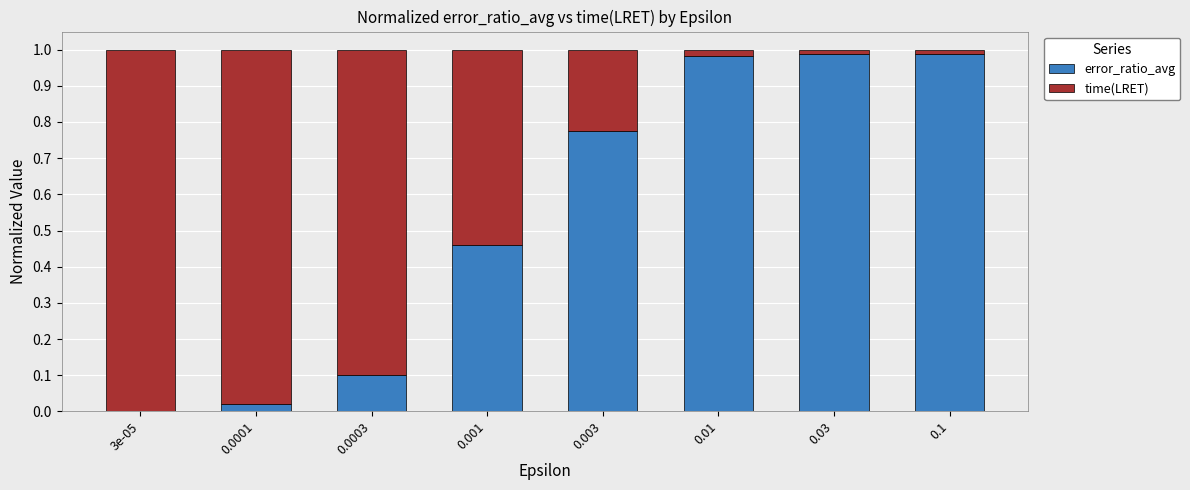

True or false: error_ratio_avg has a value of 0.0 at 3e-05.

True